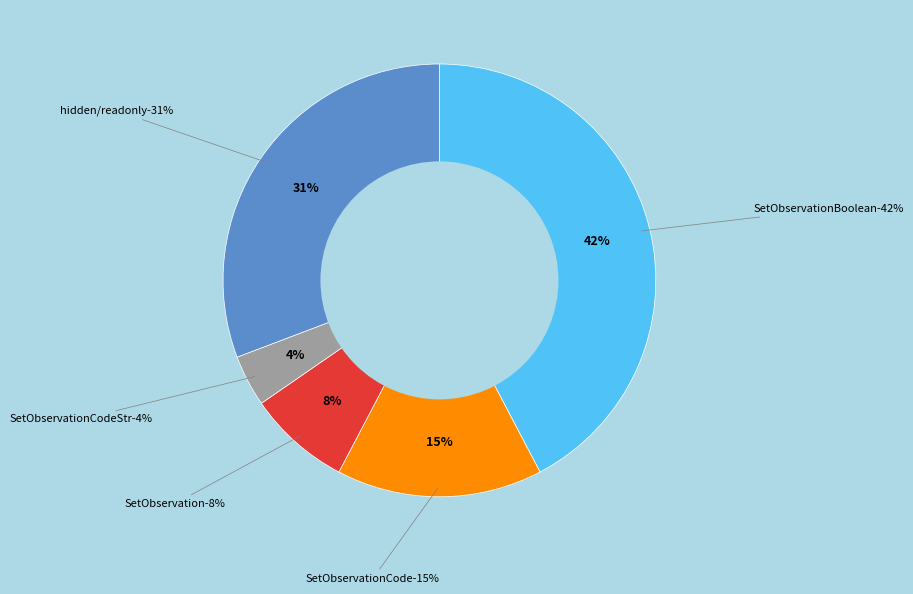

To the nearest percent, what is the average slice percentage?

20%